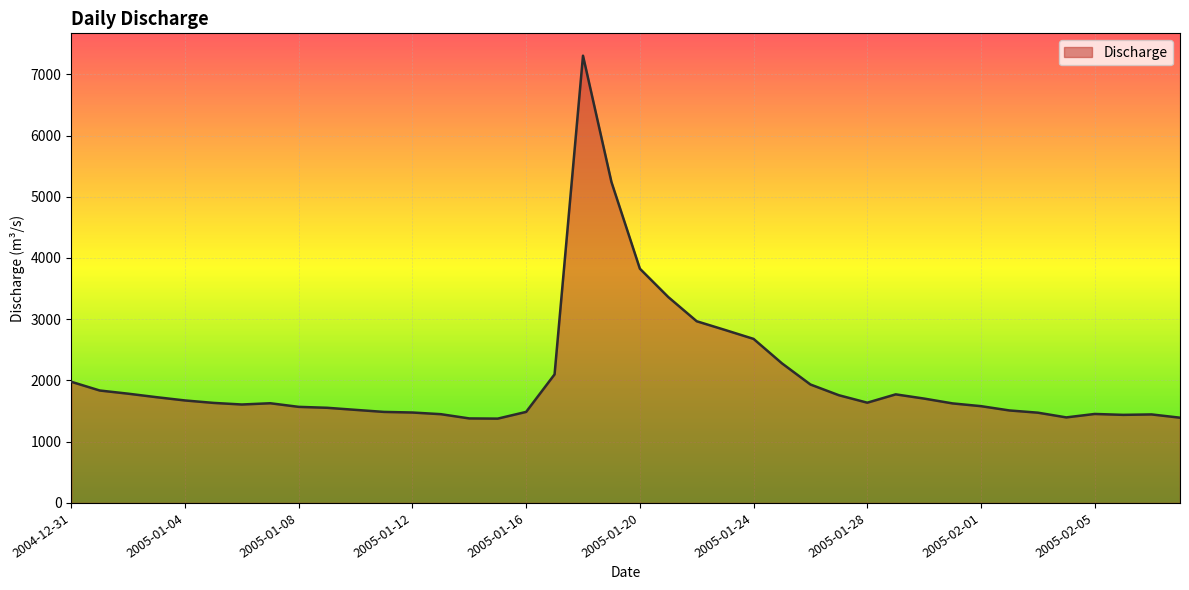

What is the minimum value shown in the chart?

1376.9